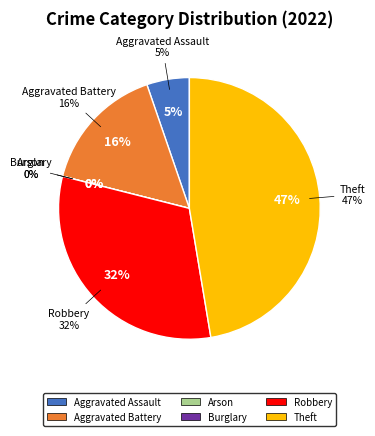

Is there a majority slice in this chart?

No